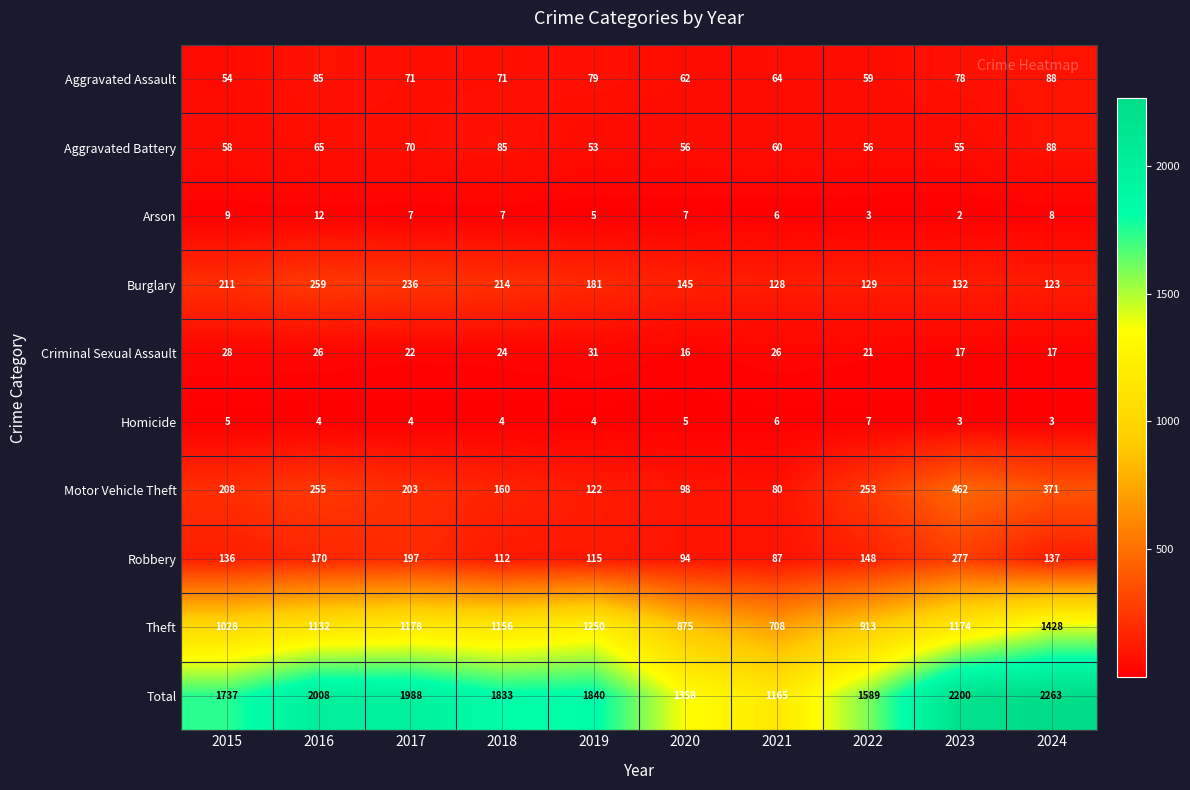

Which label corresponds to the smallest value in the chart?

2023